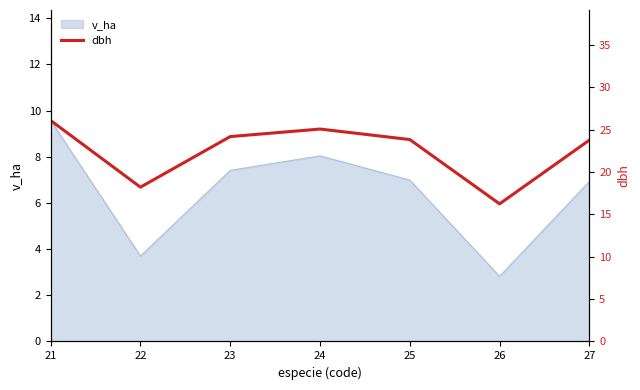

How many data points are less than 23?

2